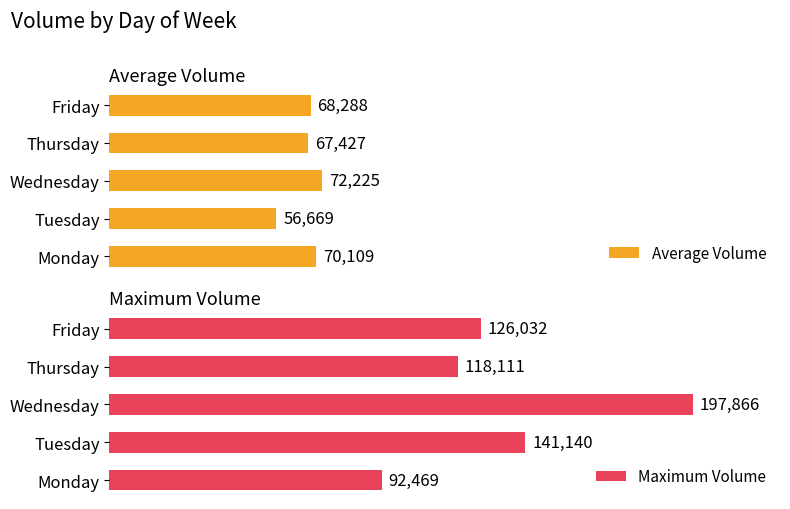

Where is Maximum Volume nearest to the value 145167?

Tuesday